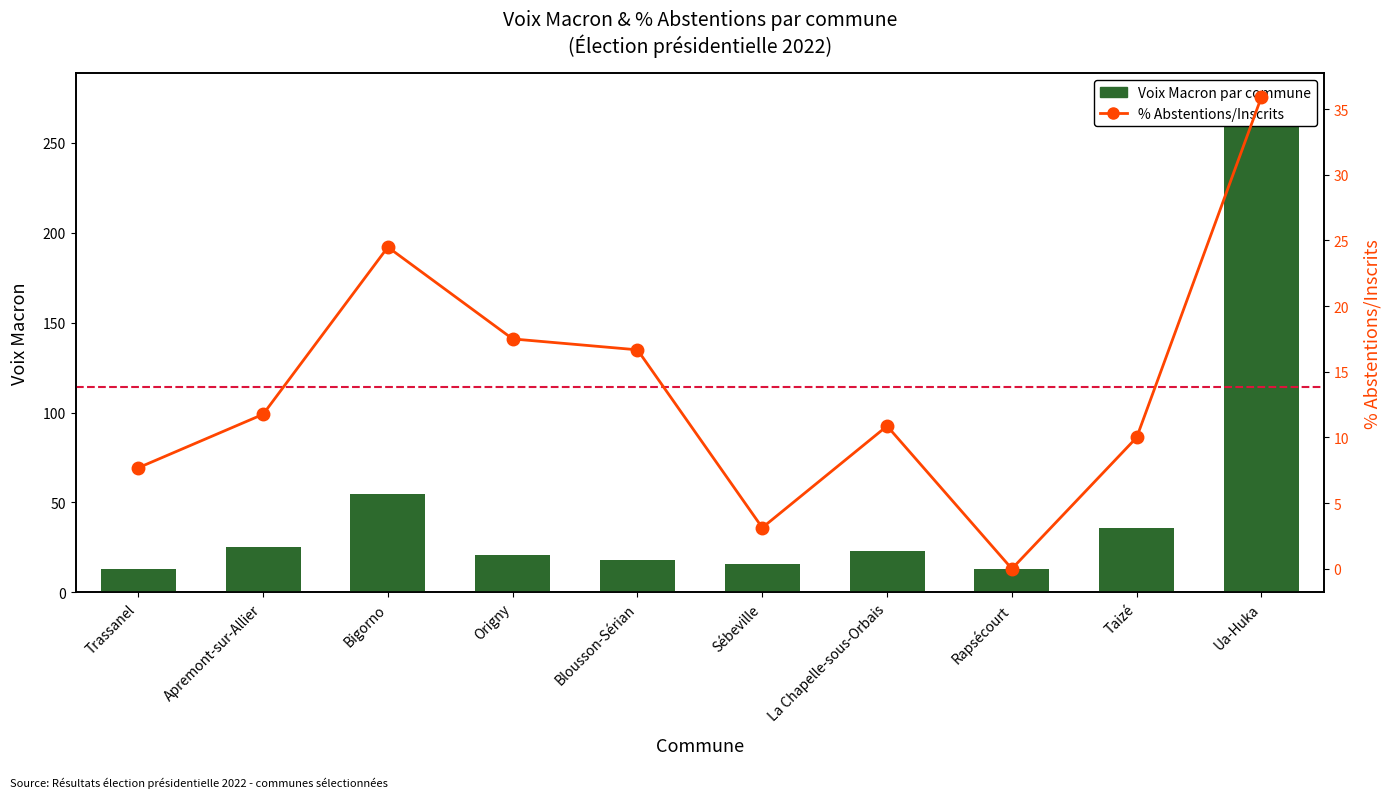

How many data points in Voix Macron par commune are above 23?

4